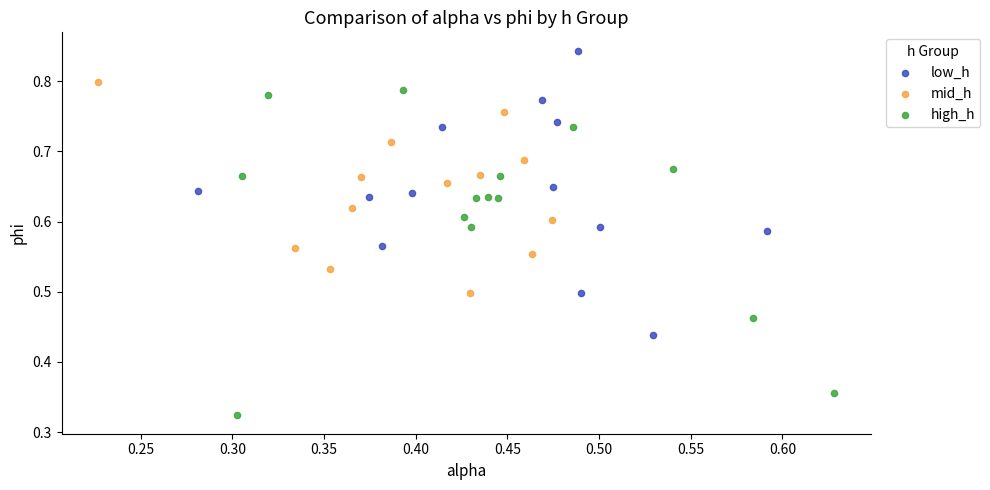

Which series has the largest Y range (max minus min)?

high_h